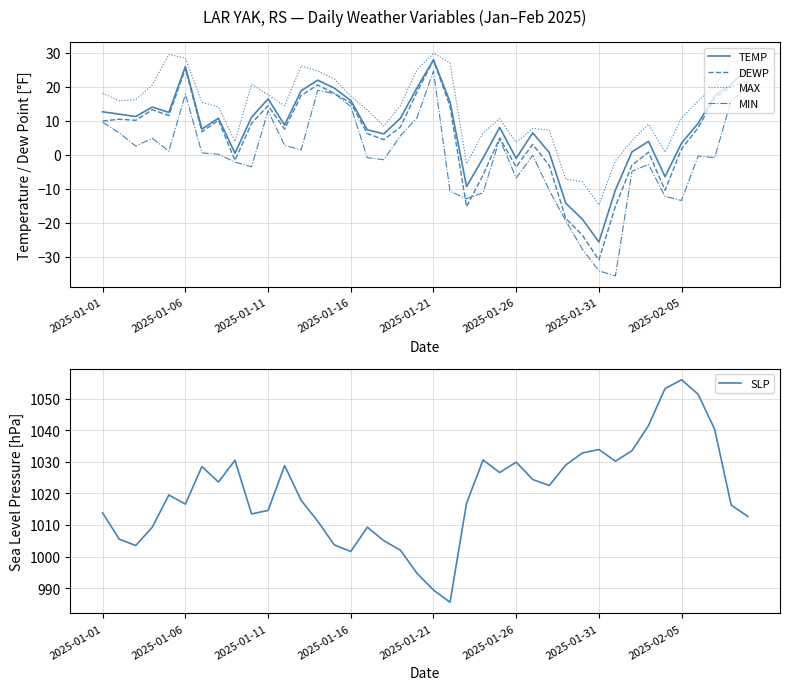

At which label does DEWP reach its peak?

2025-01-21